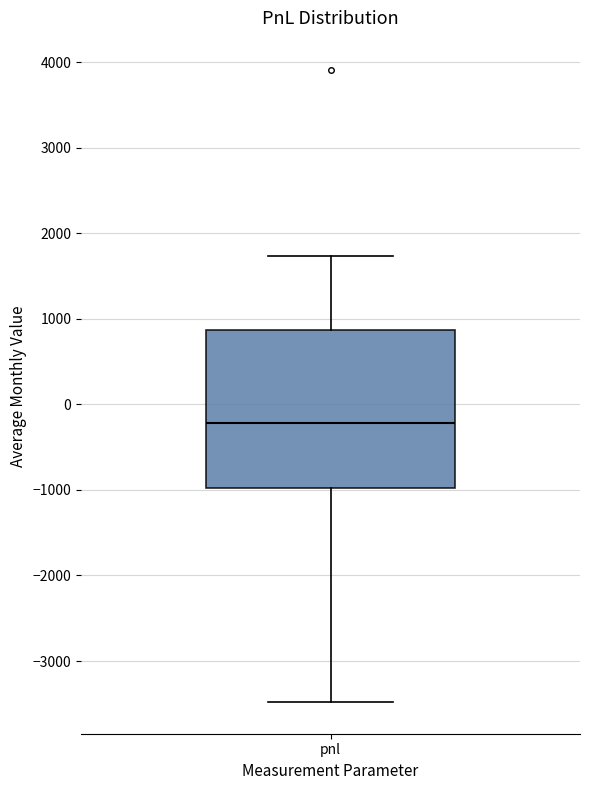

Transcribe this box plot: give where the median line is, the range the box spans, and where the two whiskers end, as read against the y-axis. The values are not printed on the chart, so give them approximately, as read against the axis.

median -200, box -1000 to 900, whiskers -3500 to 1700